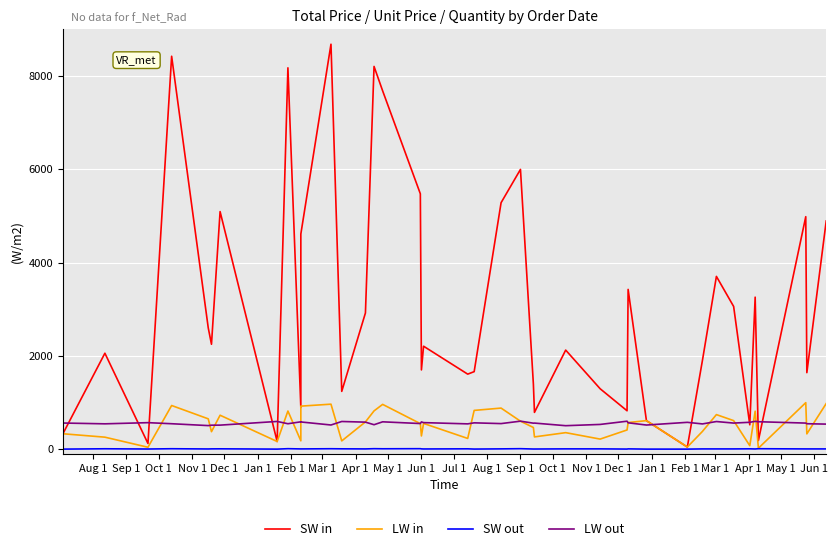

How many data points in SW in are less than 2206?

20